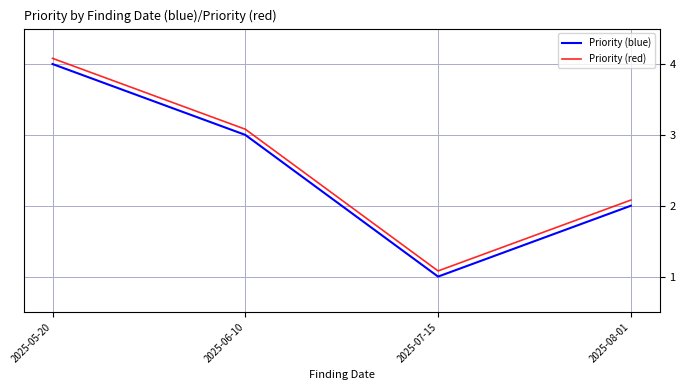

What position from the right is 2025-08-01?

1